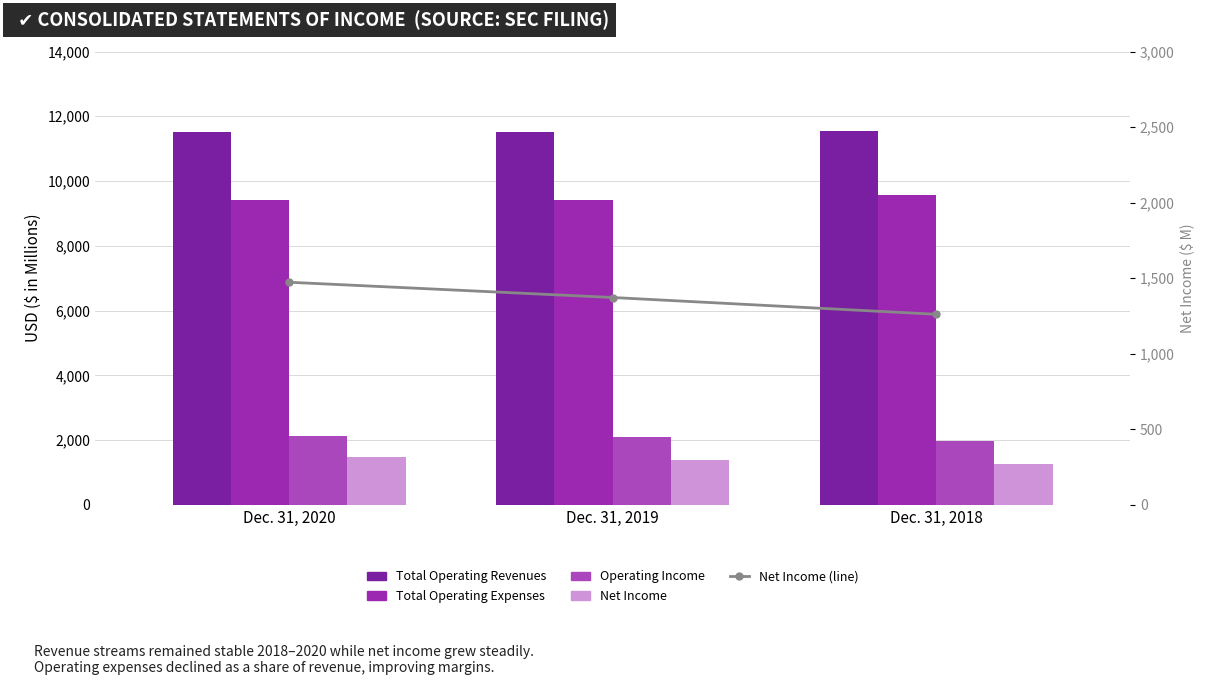

What is the value of the Operating Income bar at the 1st from the left?

2116